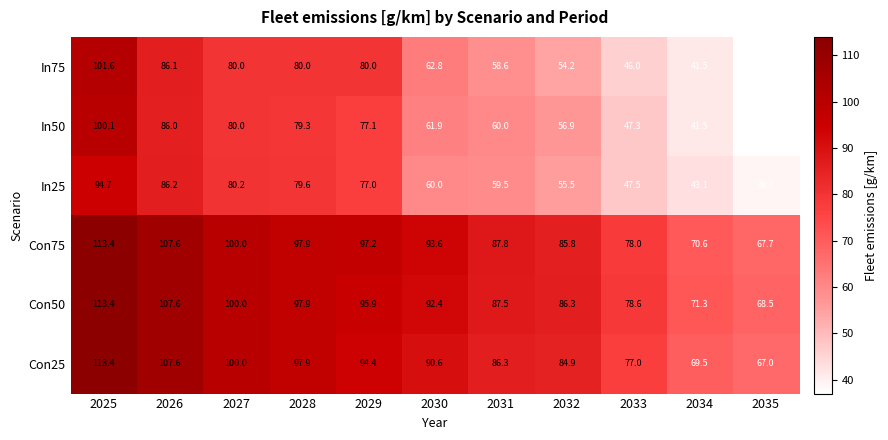

Which label corresponds to the largest value in the chart?

2025